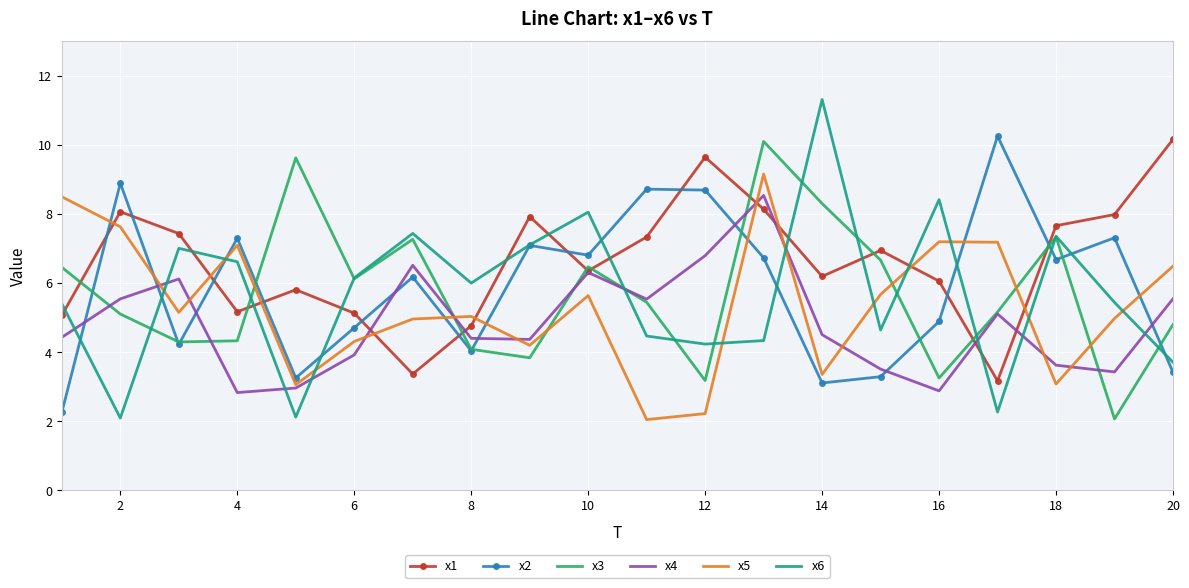

What is the minimum value for x6?

2.1